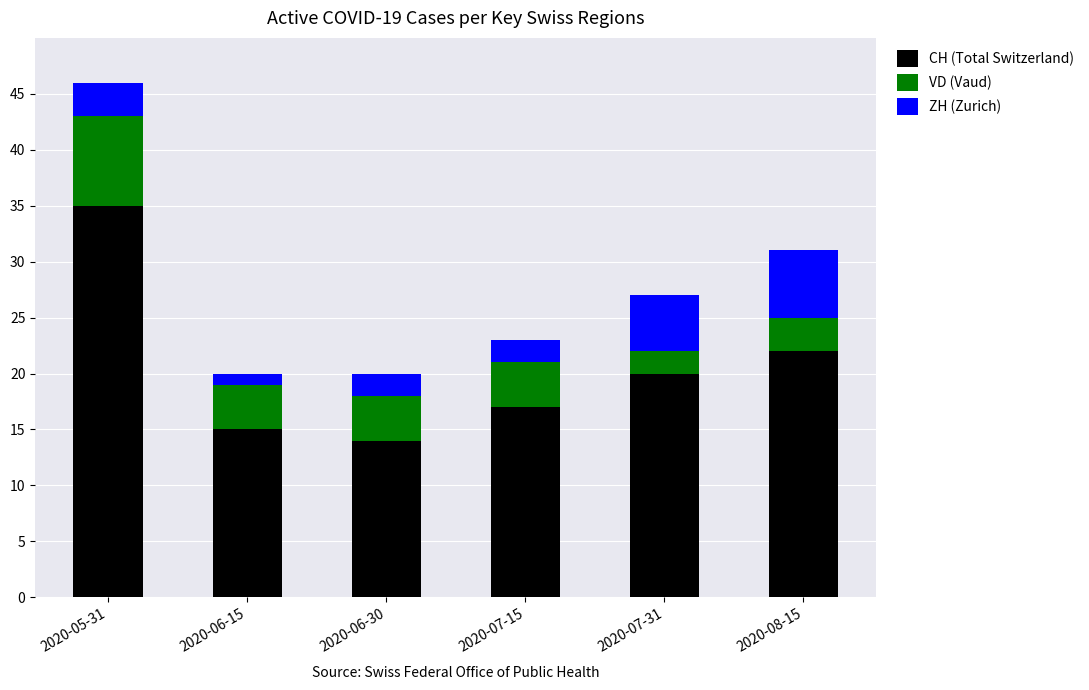

Read the CH (Total Switzerland) value at 2020-07-31.

20